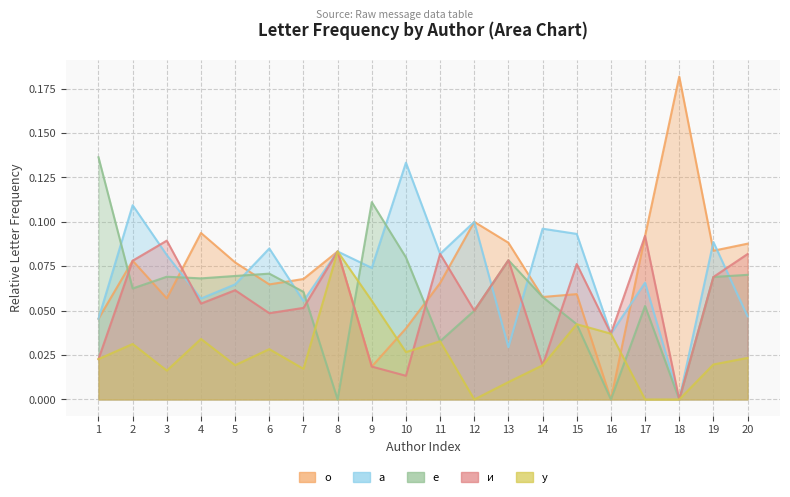

Reading left to right, transcribe all the data shown in this chart.

о: 1=0.0	2=0.1	3=0.1	4=0.1	5=0.1	6=0.1	7=0.1	8=0.1	9=0.0	10=0.0	11=0.1	12=0.1	13=0.1	14=0.1	15=0.1	16=0.0	17=0.1	18=0.2	19=0.1	20=0.1
а: 1=0.0	2=0.1	3=0.1	4=0.1	5=0.1	6=0.1	7=0.1	8=0.1	9=0.1	10=0.1	11=0.1	12=0.1	13=0.0	14=0.1	15=0.1	16=0.0	17=0.1	18=0.0	19=0.1	20=0.0
е: 1=0.1	2=0.1	3=0.1	4=0.1	5=0.1	6=0.1	7=0.1	8=0.0	9=0.1	10=0.1	11=0.0	12=0.1	13=0.1	14=0.1	15=0.0	16=0.0	17=0.1	18=0.0	19=0.1	20=0.1
и: 1=0.0	2=0.1	3=0.1	4=0.1	5=0.1	6=0.0	7=0.1	8=0.1	9=0.0	10=0.0	11=0.1	12=0.1	13=0.1	14=0.0	15=0.1	16=0.0	17=0.1	18=0.0	19=0.1	20=0.1
у: 1=0.0	2=0.0	3=0.0	4=0.0	5=0.0	6=0.0	7=0.0	8=0.1	9=0.1	10=0.0	11=0.0	12=0.0	13=0.0	14=0.0	15=0.0	16=0.0	17=0.0	18=0.0	19=0.0	20=0.0